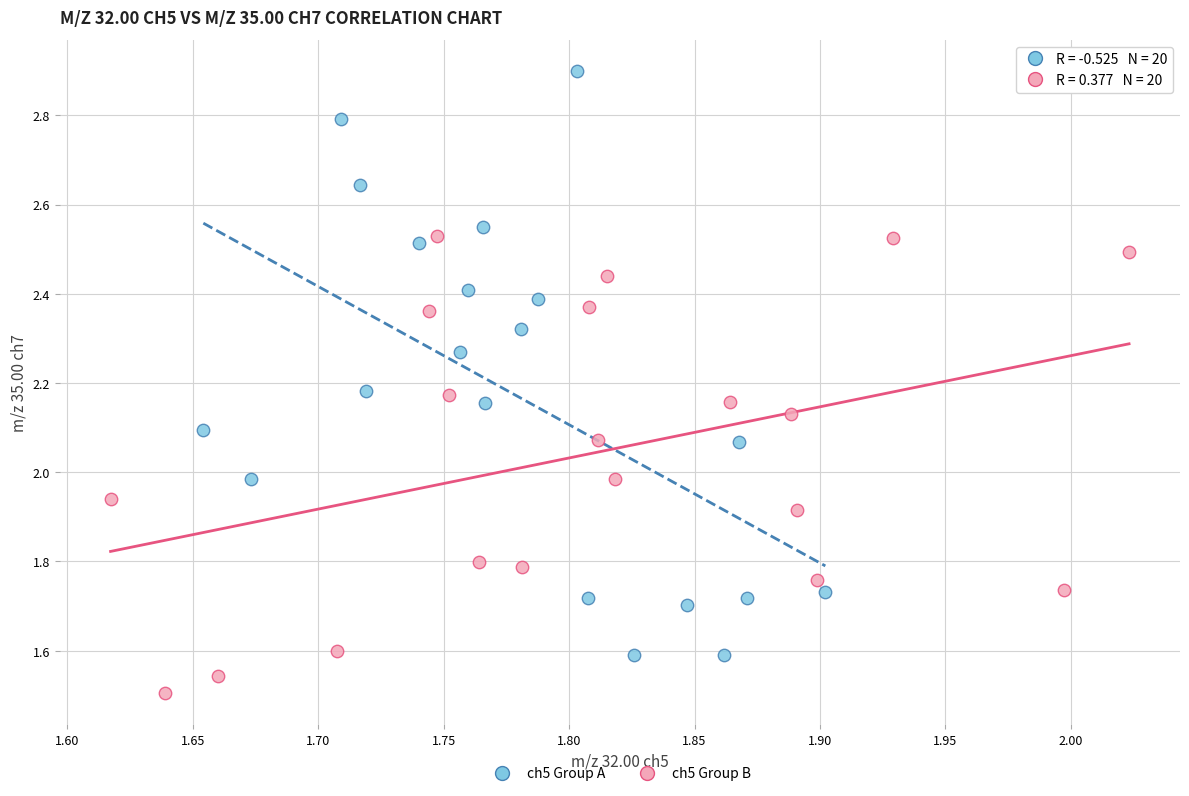

Which series has the largest Y range (max minus min)?

ch5 Group A